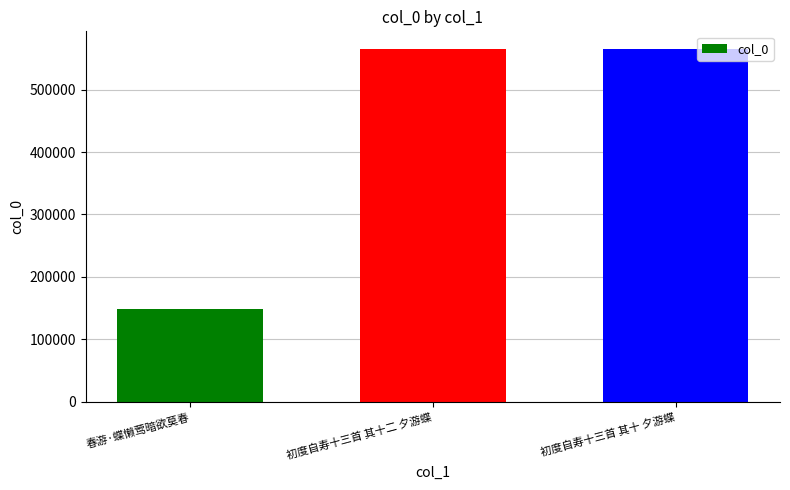

What is the label of the 2nd bar from the right?

初度自寿十三首 其十二 夕游蝶